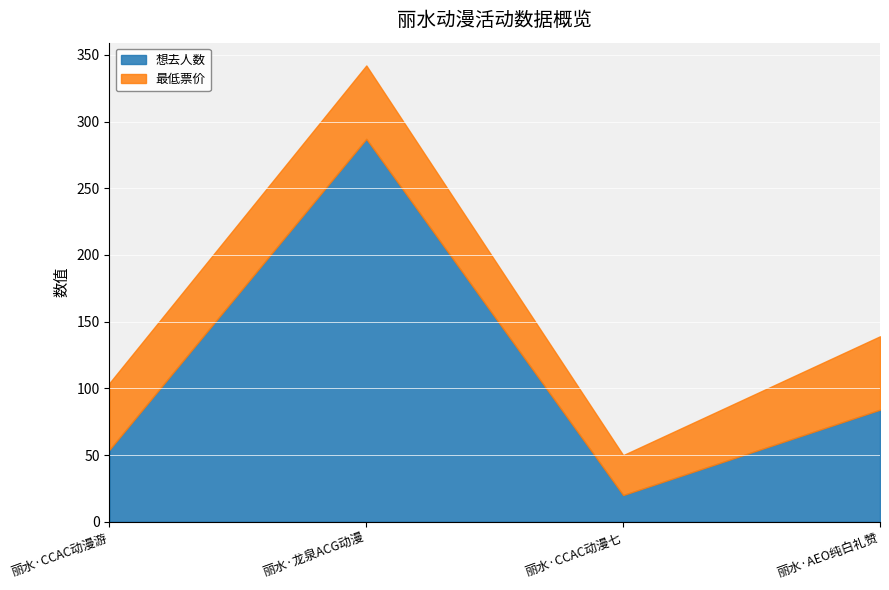

What is the difference between the 最低票价 values at 丽水·CCAC动漫七夕（回馈展） and 丽水·龙泉ACG动漫游戏博览会?

25.1